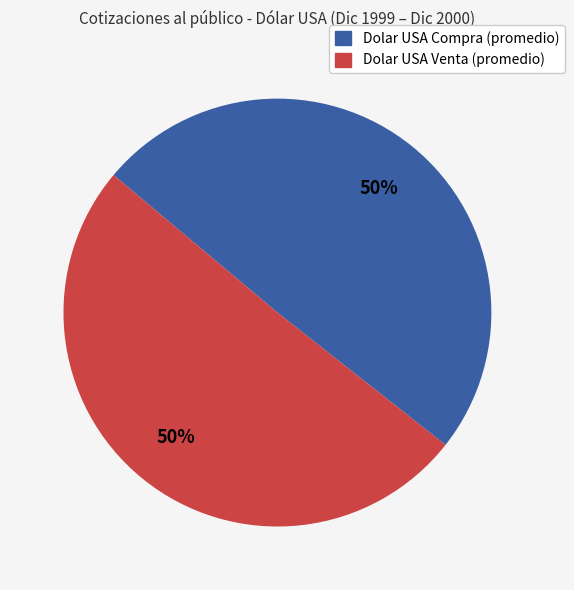

What is the ratio of the value at Dolar USA Compra (promedio) to the value at Dolar USA Venta (promedio)?

1.0